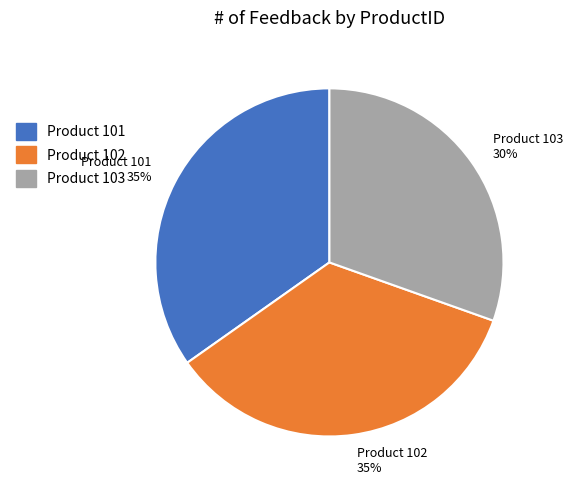

Is there a majority slice in this chart?

No